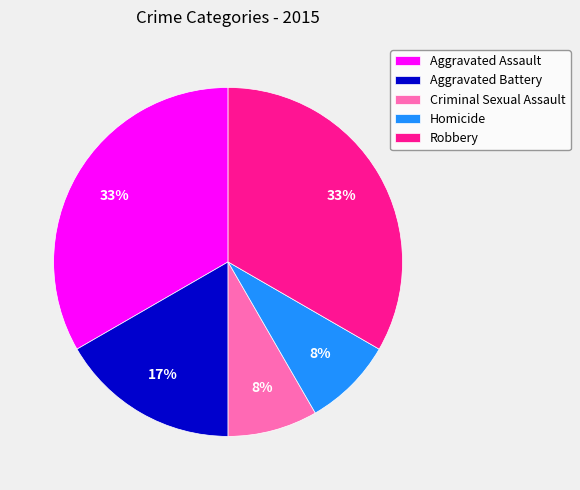

Do Homicide and Robbery together represent more than half of the pie?

No